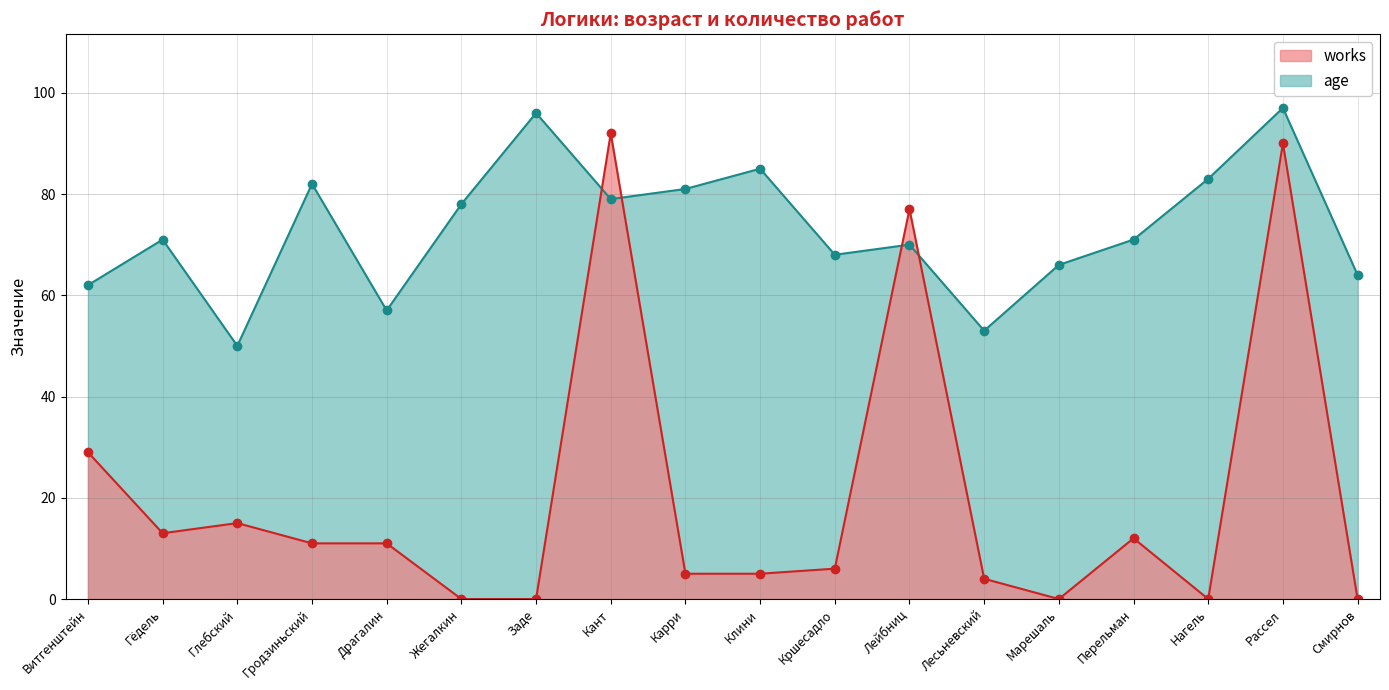

What are all the series names shown in the legend?

works, age